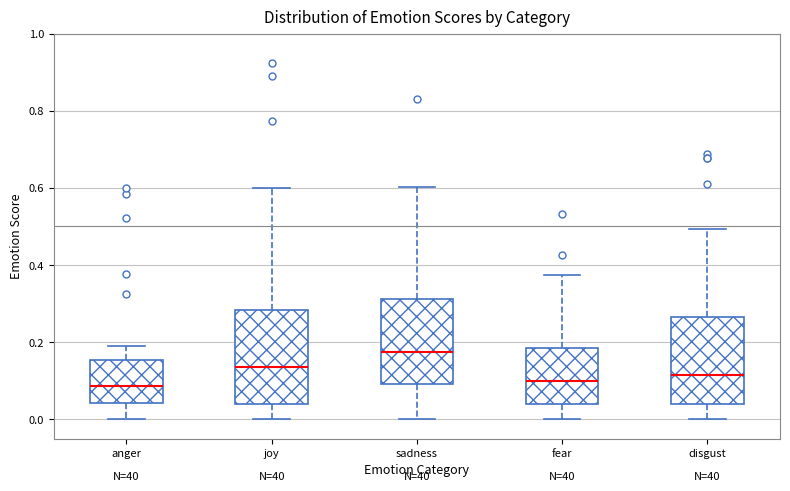

Where does the lower whisker of the box for disgust end on the y-axis? The values are not printed on the chart, so give them approximately, as read against the axis.

0.00